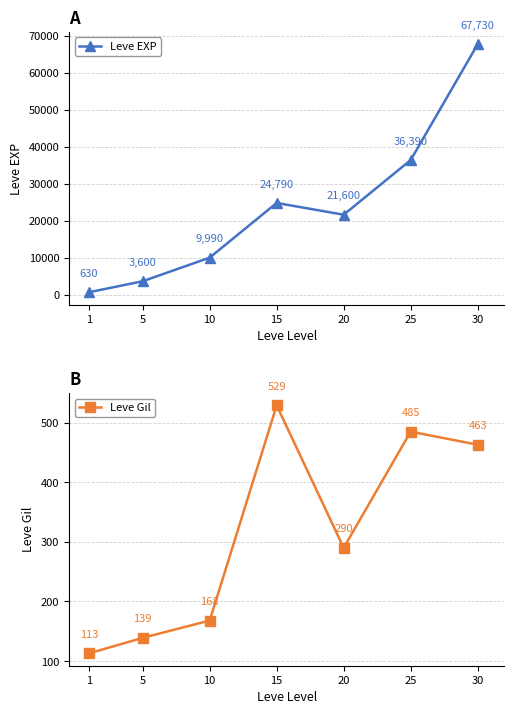

Which series changed the most between 25 and 30?

Leve EXP